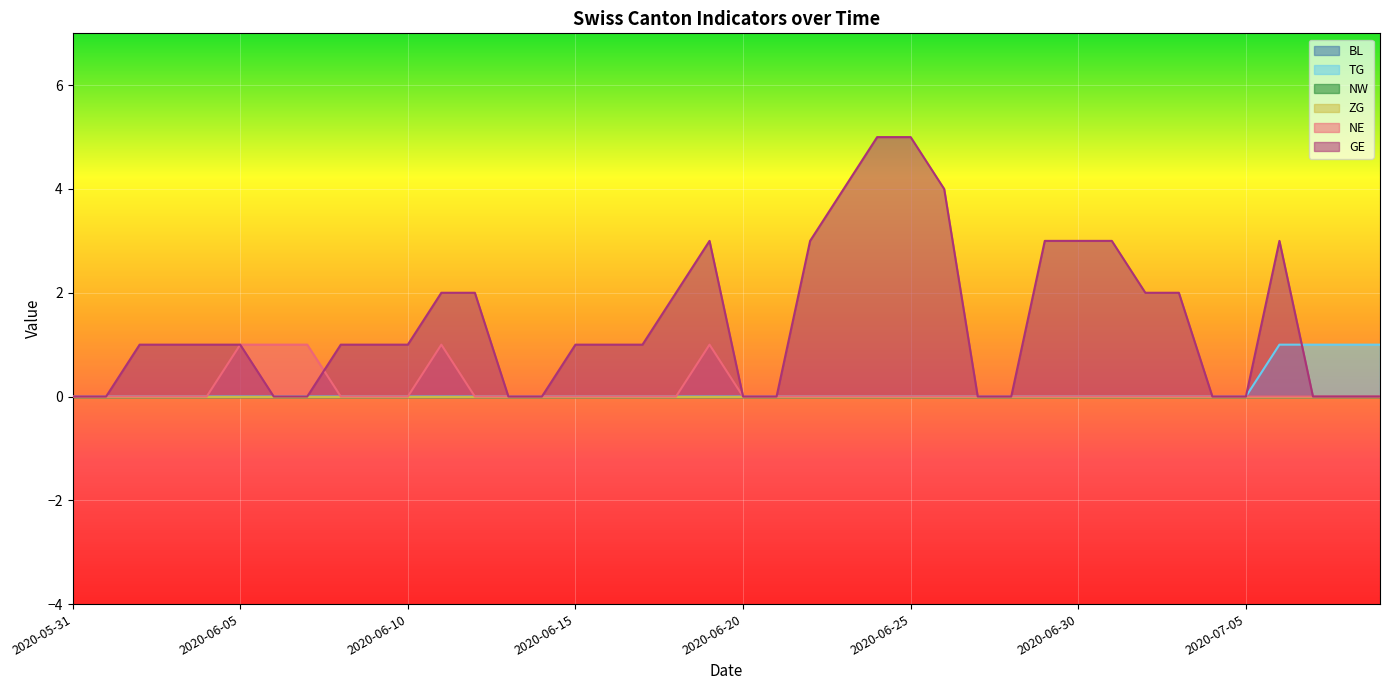

Which series has the largest total across all categories?

GE